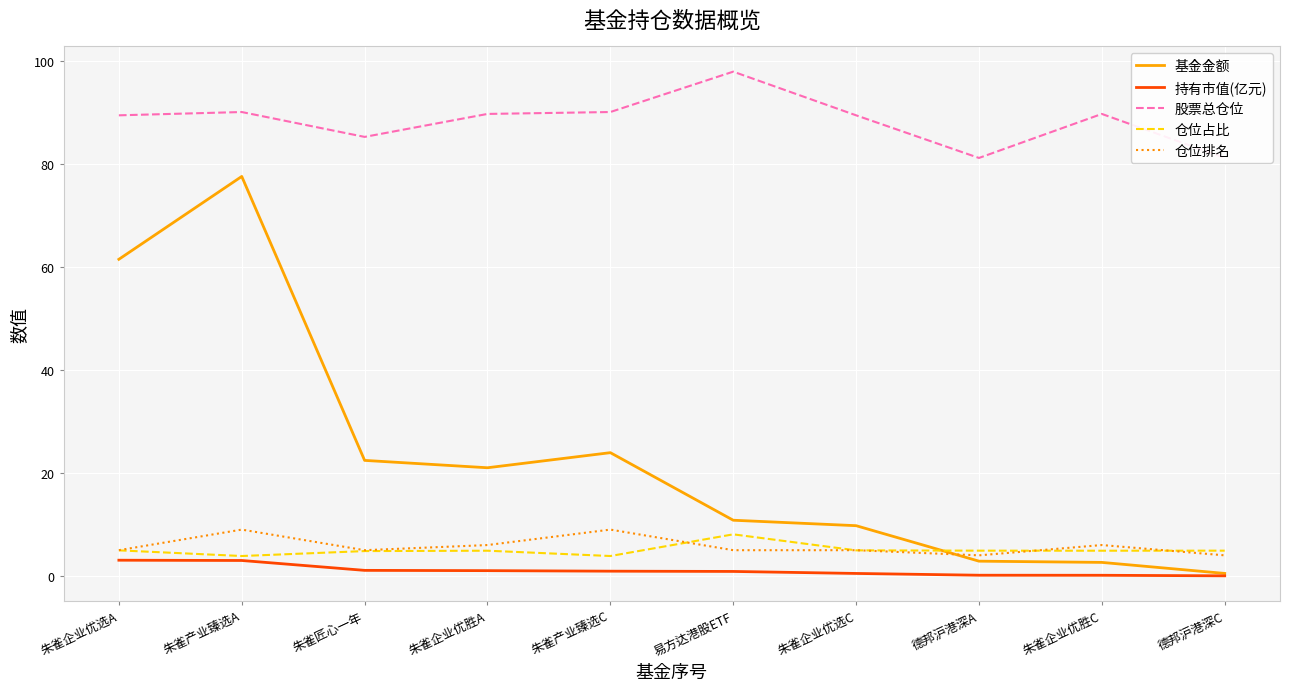

Reading left to right, transcribe all the data shown in this chart.

基金金额: 朱雀企业优选A=61.5	朱雀产业臻选A=77.6	朱雀匠心一年=22.4	朱雀企业优胜A=21.0	朱雀产业臻选C=23.9	易方达港股ETF=10.8	朱雀企业优选C=9.8	德邦沪港深A=2.9	朱雀企业优胜C=2.6	德邦沪港深C=0.5
持有市值(亿元): 朱雀企业优选A=3.1	朱雀产业臻选A=3.0	朱雀匠心一年=1.1	朱雀企业优胜A=1.0	朱雀产业臻选C=0.9	易方达港股ETF=0.9	朱雀企业优选C=0.5	德邦沪港深A=0.1	朱雀企业优胜C=0.1	德邦沪港深C=0.0
股票总仓位: 朱雀企业优选A=89.5	朱雀产业臻选A=90.1	朱雀匠心一年=85.3	朱雀企业优胜A=89.7	朱雀产业臻选C=90.1	易方达港股ETF=97.9	朱雀企业优选C=89.5	德邦沪港深A=81.2	朱雀企业优胜C=89.7	德邦沪港深C=81.2
仓位占比: 朱雀企业优选A=5.0	朱雀产业臻选A=3.9	朱雀匠心一年=4.8	朱雀企业优胜A=4.9	朱雀产业臻选C=3.9	易方达港股ETF=8.1	朱雀企业优选C=5.0	德邦沪港深A=4.9	朱雀企业优胜C=4.9	德邦沪港深C=4.9
仓位排名: 朱雀企业优选A=5.0	朱雀产业臻选A=9.0	朱雀匠心一年=5.0	朱雀企业优胜A=6.0	朱雀产业臻选C=9.0	易方达港股ETF=5.0	朱雀企业优选C=5.0	德邦沪港深A=4.0	朱雀企业优胜C=6.0	德邦沪港深C=4.0